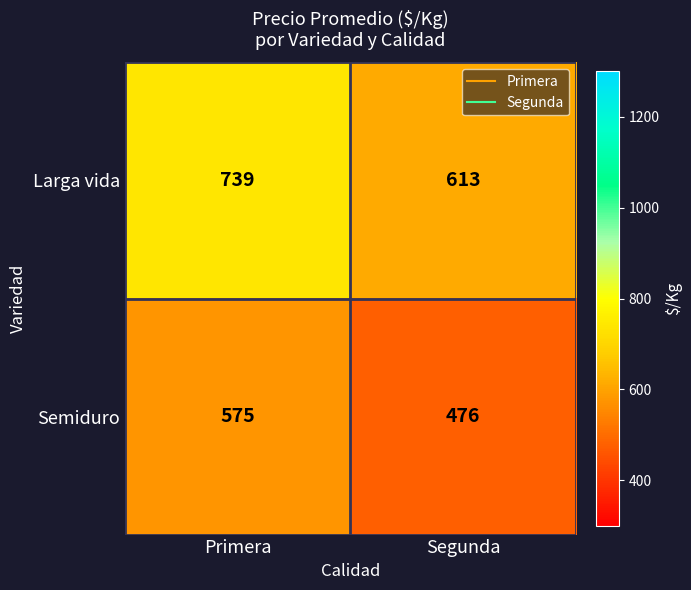

The value of Semiduro at Segunda is 476. True or false?

True